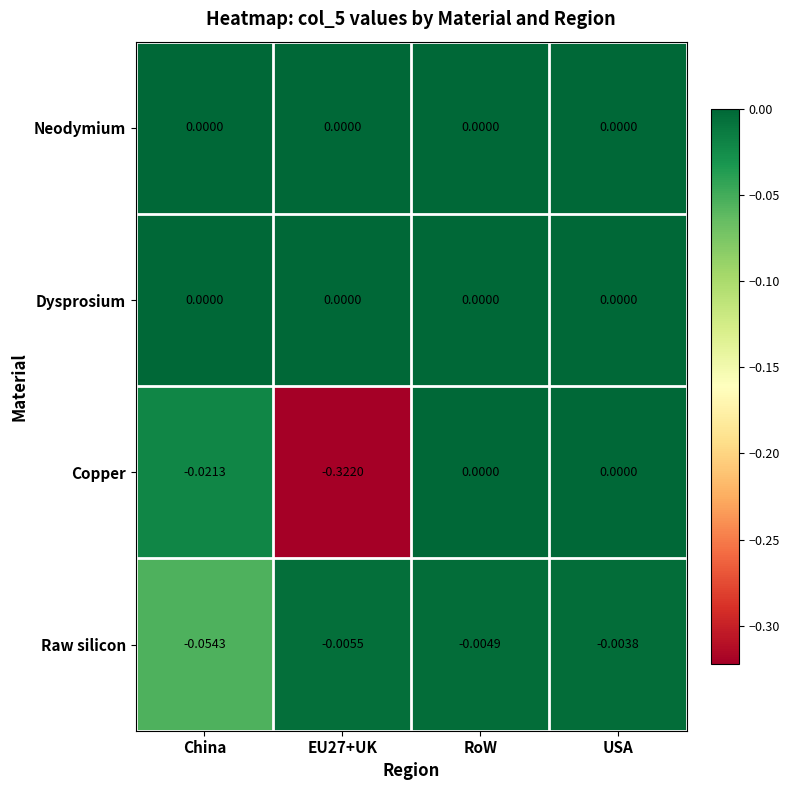

Which series has the largest range (max minus min)?

Copper